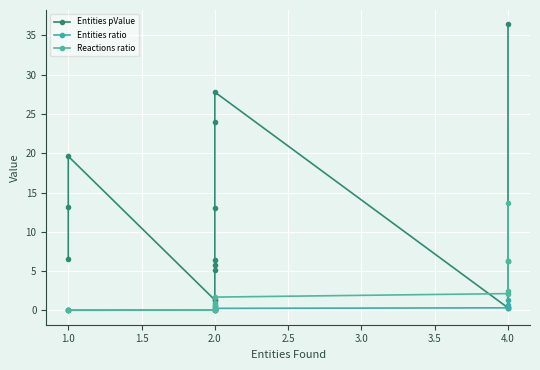

Which series has the largest total across all categories?

Entities pValue